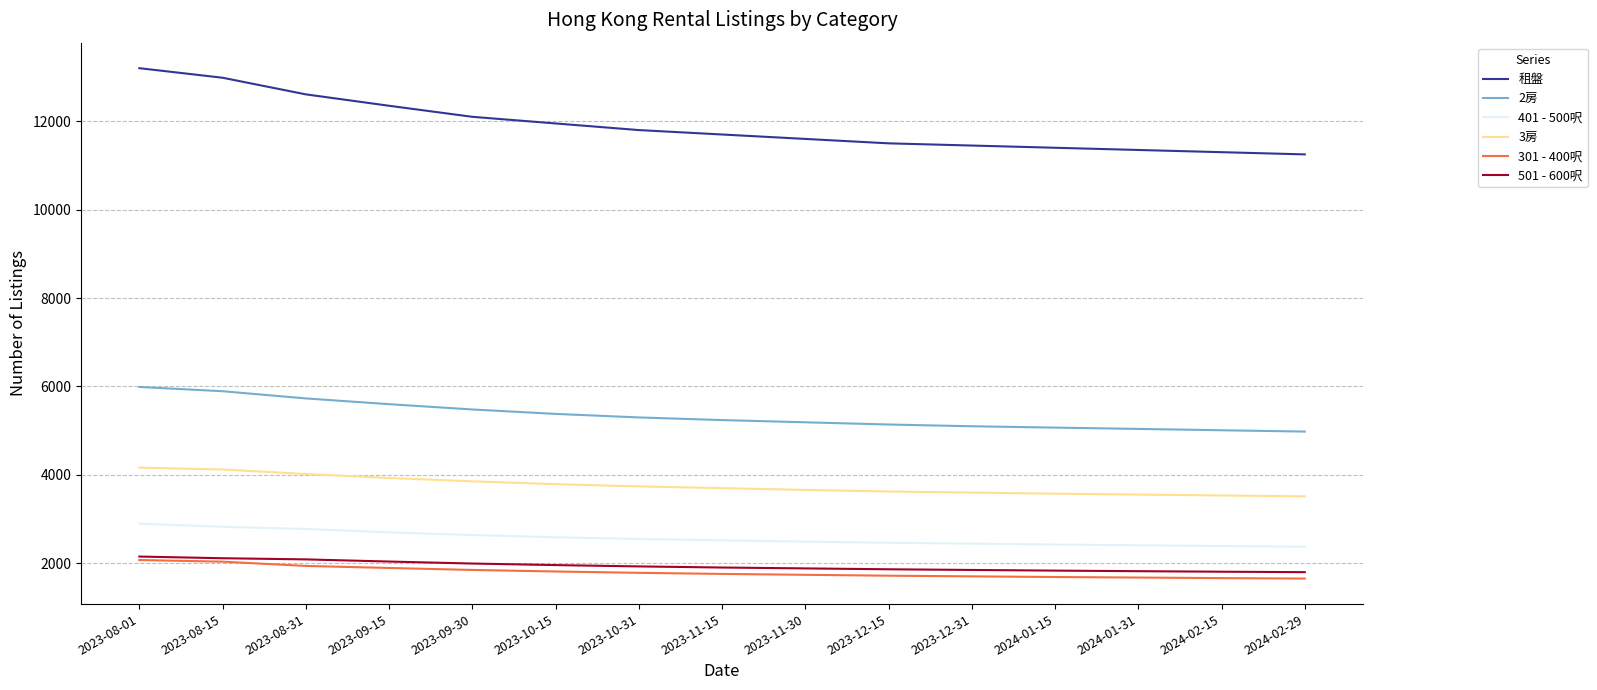

True or false: 3房 and 301 - 400呎 intersect in this chart.

False